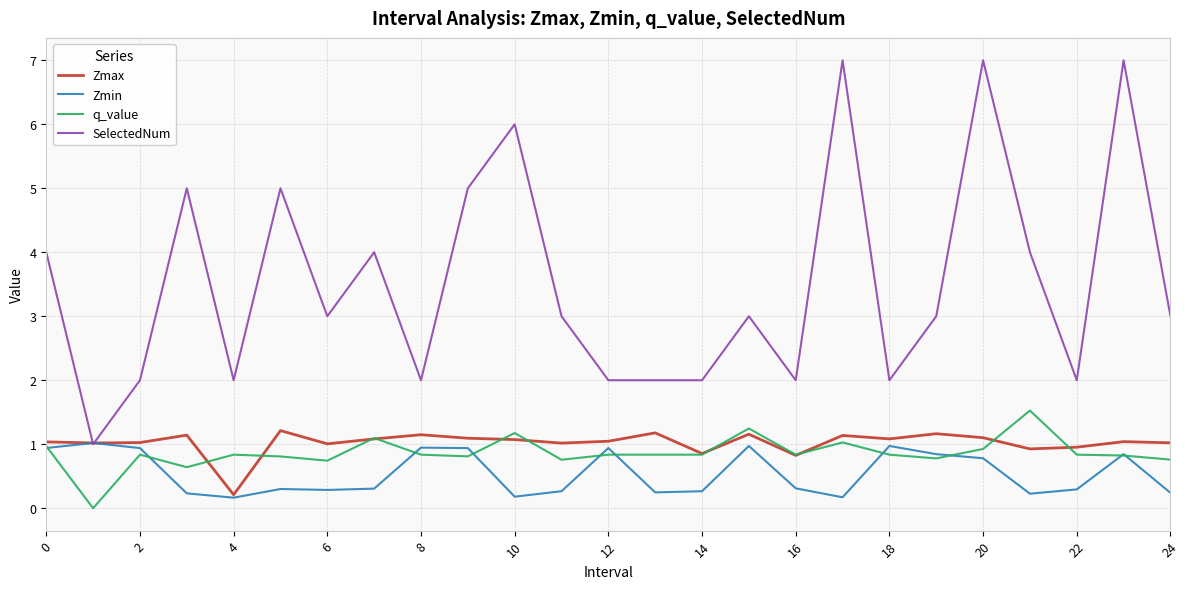

What are all the series names shown in the legend?

Zmax, Zmin, q_value, SelectedNum